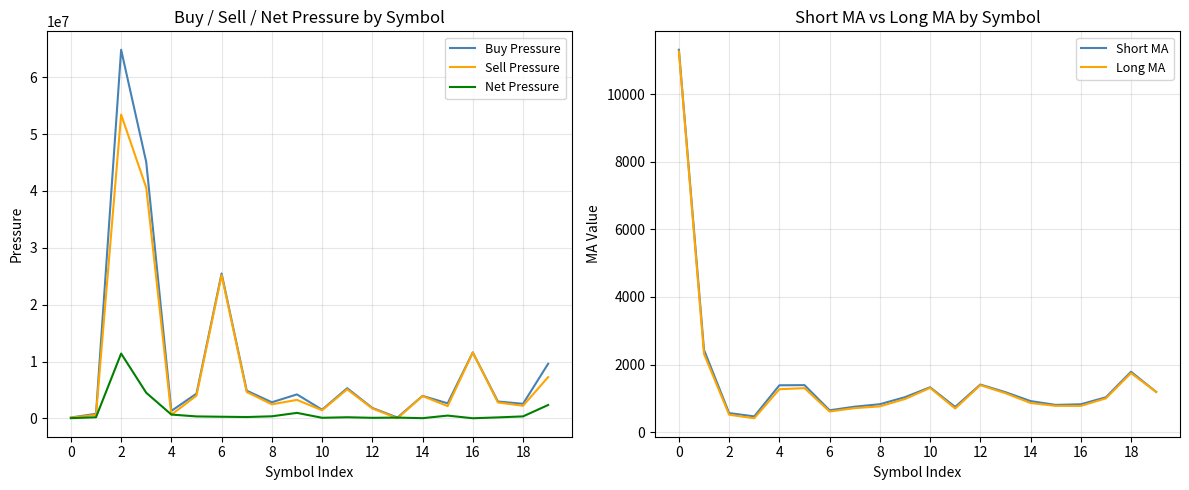

How many interior local valleys does the Buy Pressure series have?

6